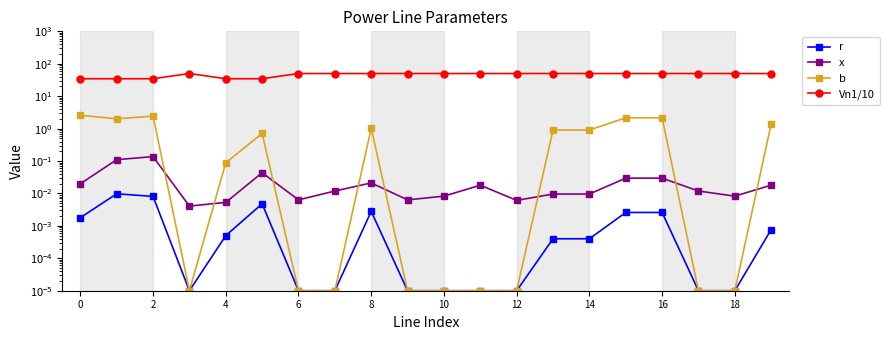

True or false: Vn1/10 and x cross at least once.

False